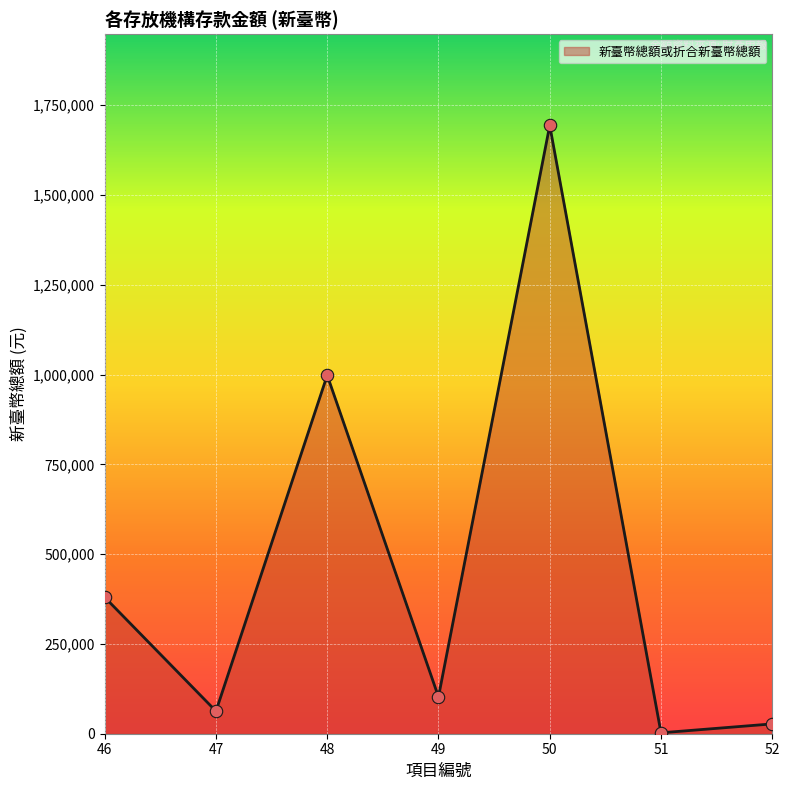

What is the change in value from 48 to 51?

-995727